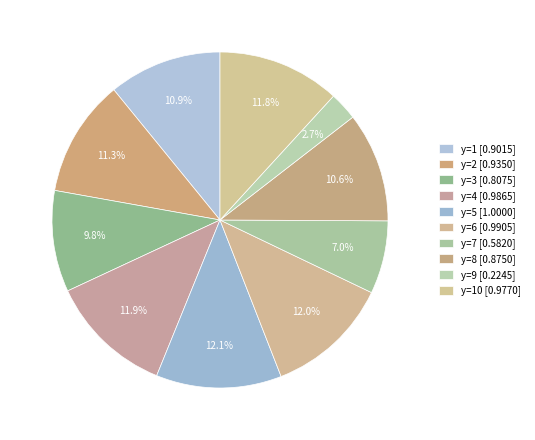

Count the number of slices in the pie.

10